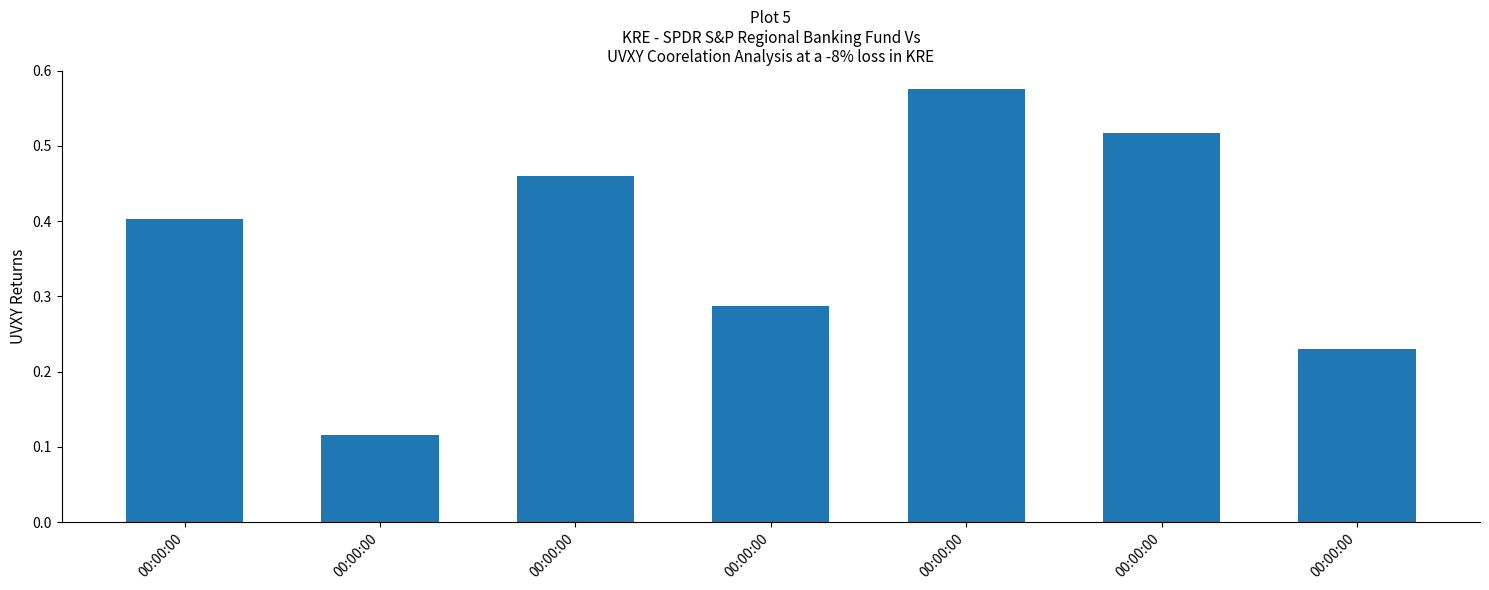

Which label corresponds to the smallest value in the chart?

00:00:00